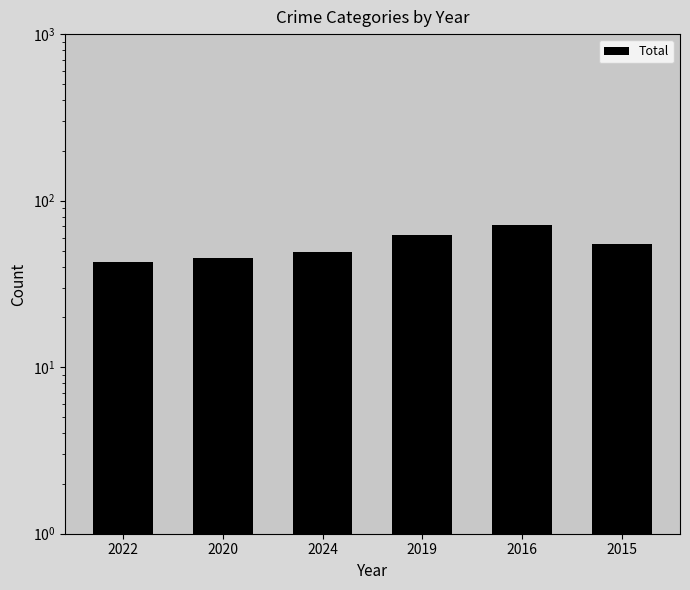

What is the smallest value displayed?

43